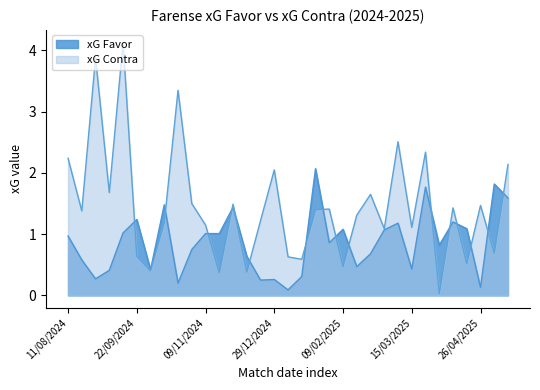

What is the average value of the xG Favor series?

0.9